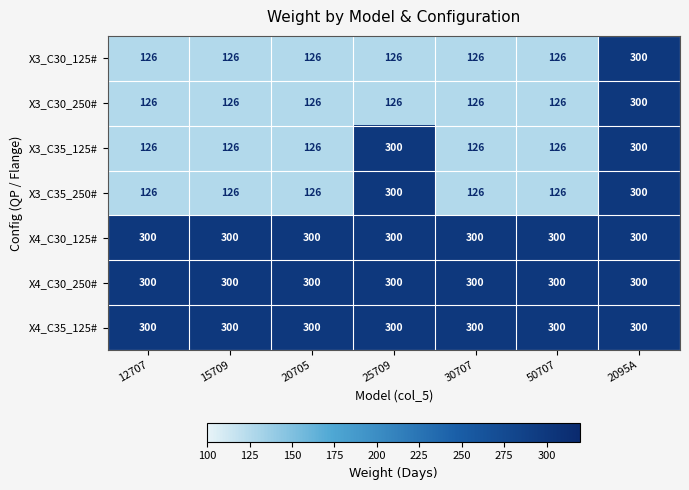

What is the total value across all series at 25709?

1752